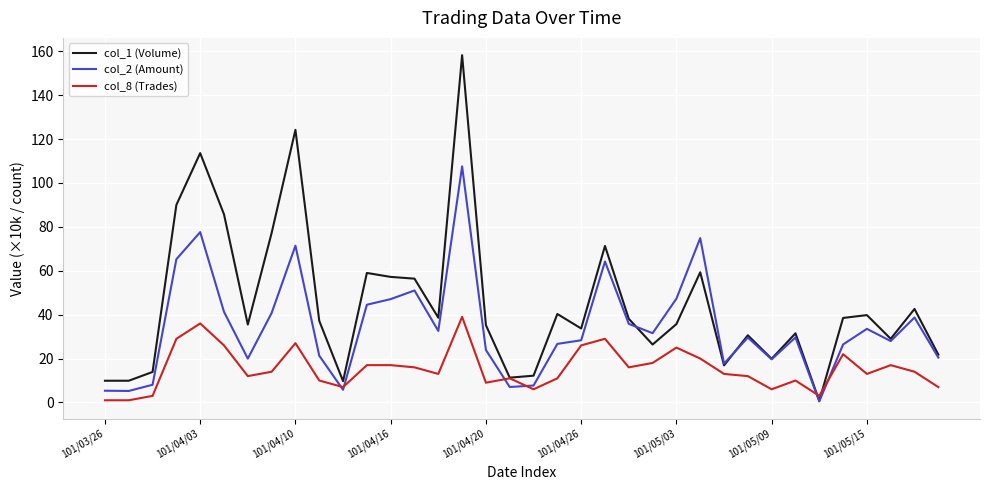

What is the maximum value for col_8 (Trades)?

39.0